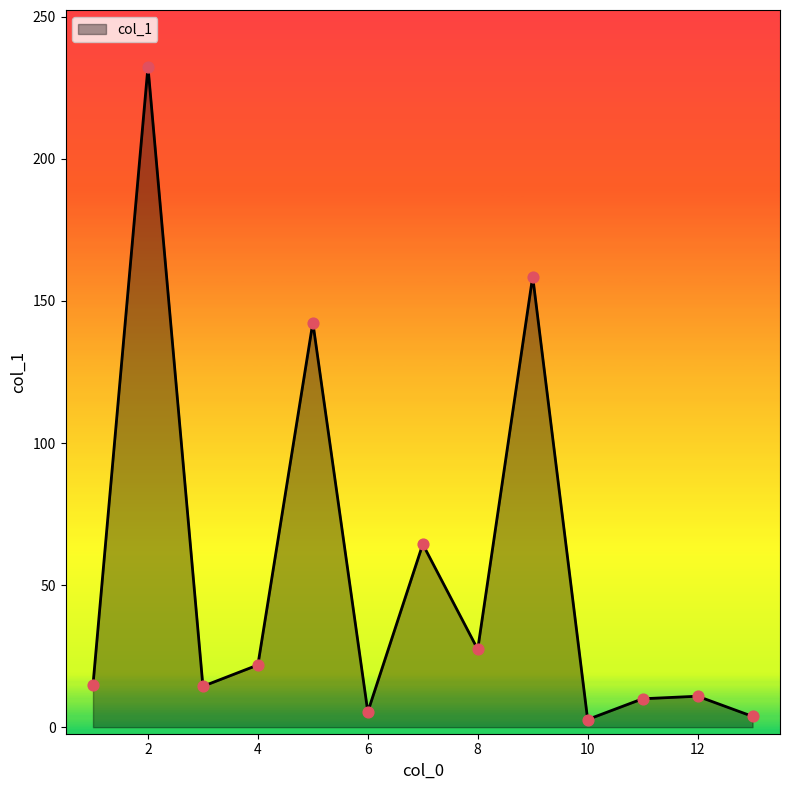

What is the greatest value displayed?

232.4